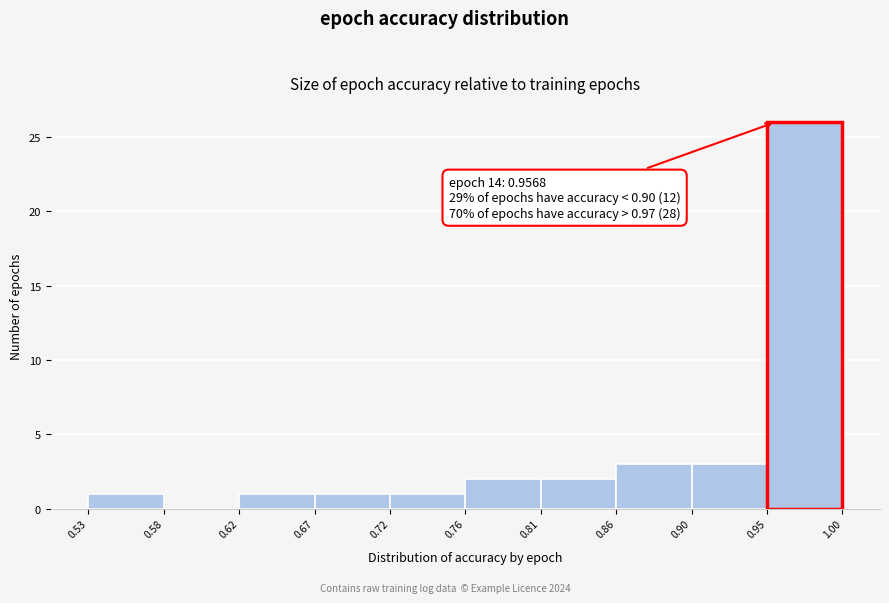

Over which range of the x-axis is the bar tallest?

0.95 to 1.00